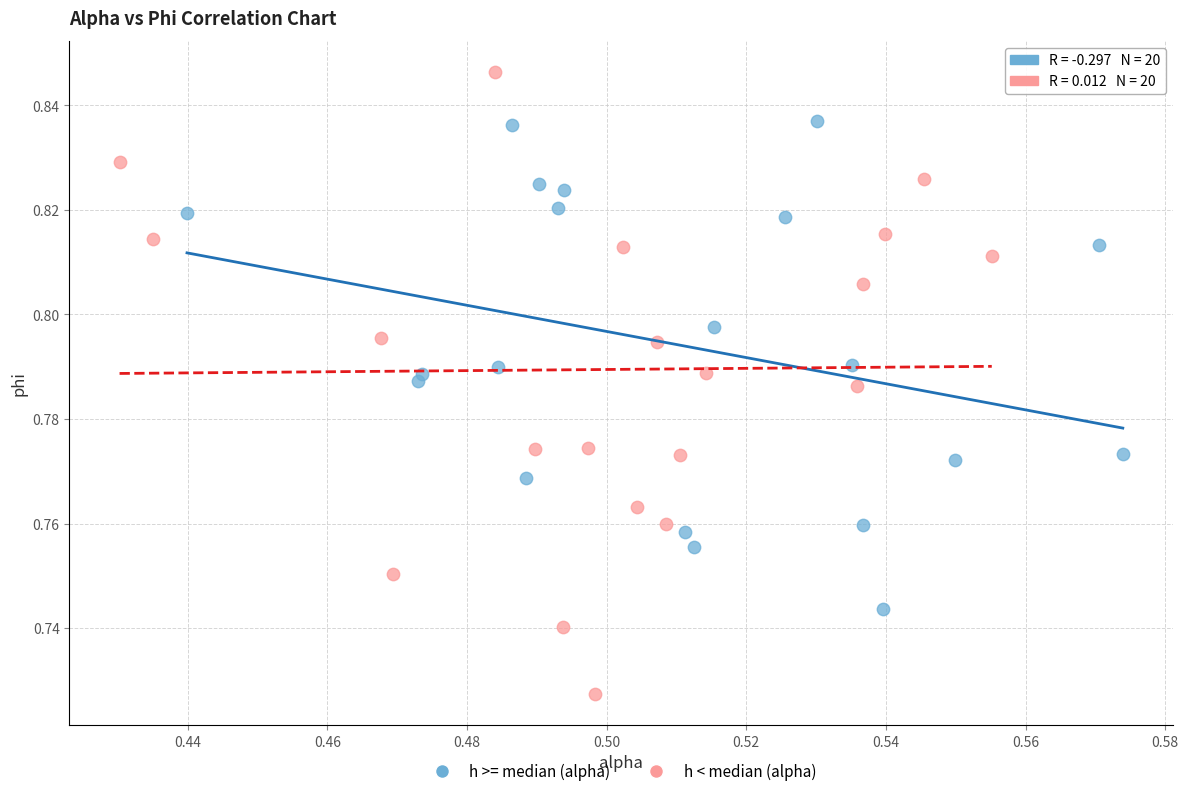

Which series contains the highest Y value?

h < median (alpha)